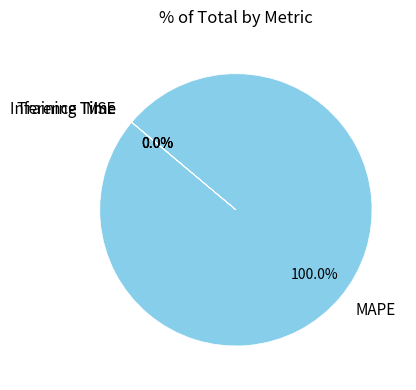

To the nearest percent, what is the average slice percentage?

25%